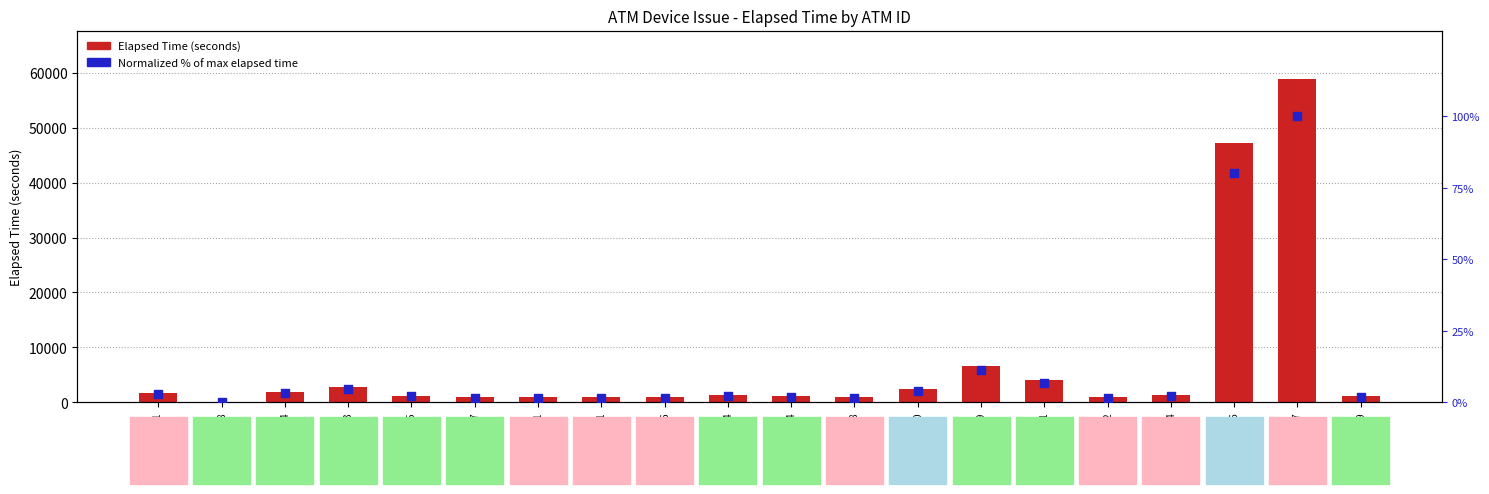

What is the total value across all series at K0100564?

1157.0